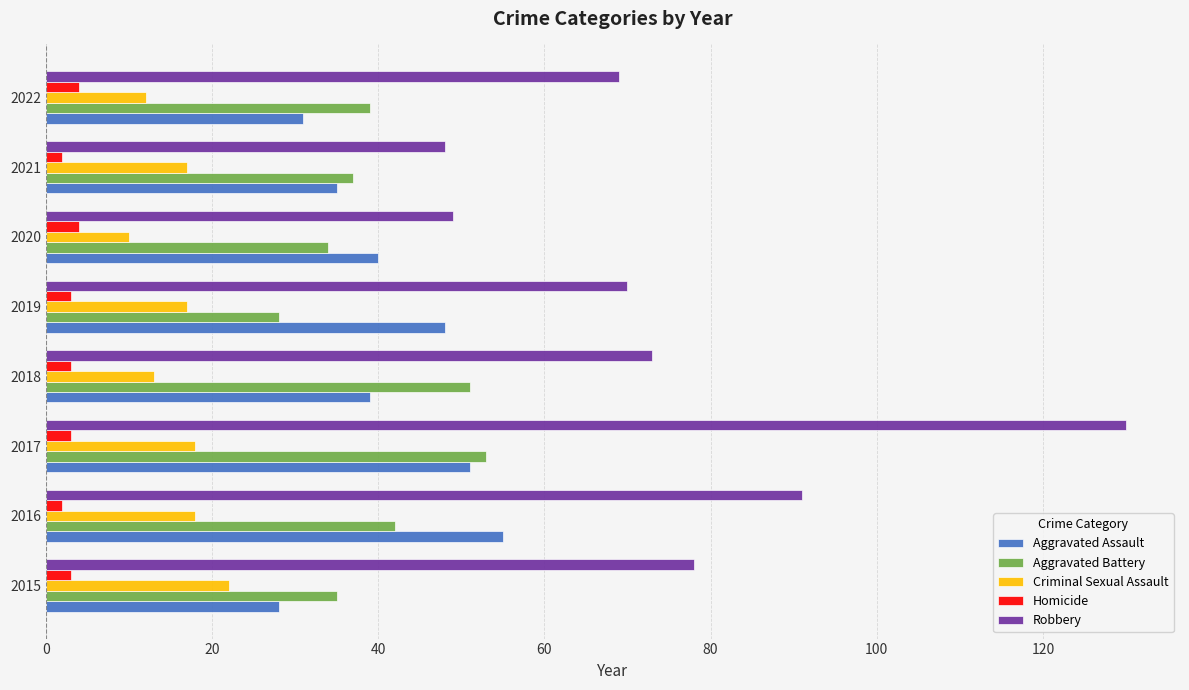

What is the difference between the maximum and second lowest values in the Aggravated Assault series?

24